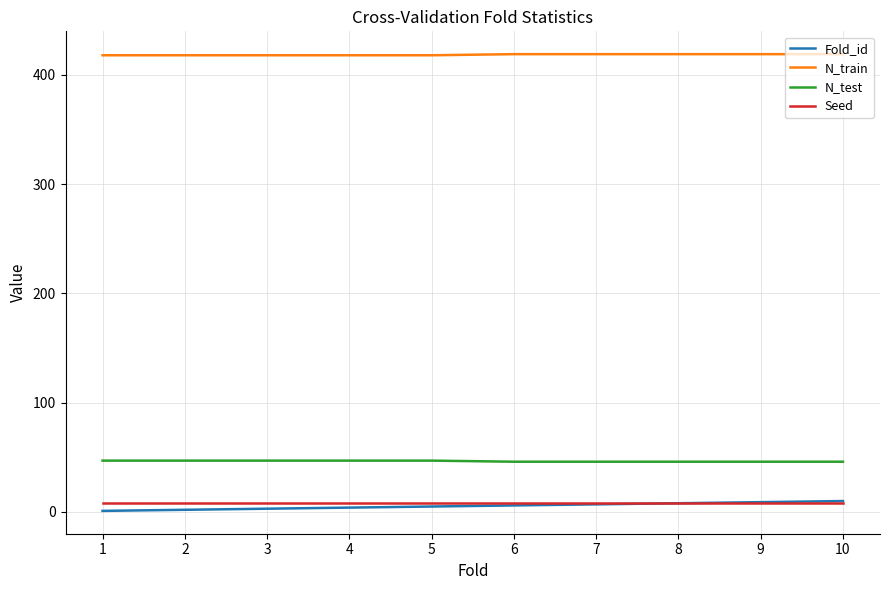

True or false: N_test and N_train cross at least once.

False